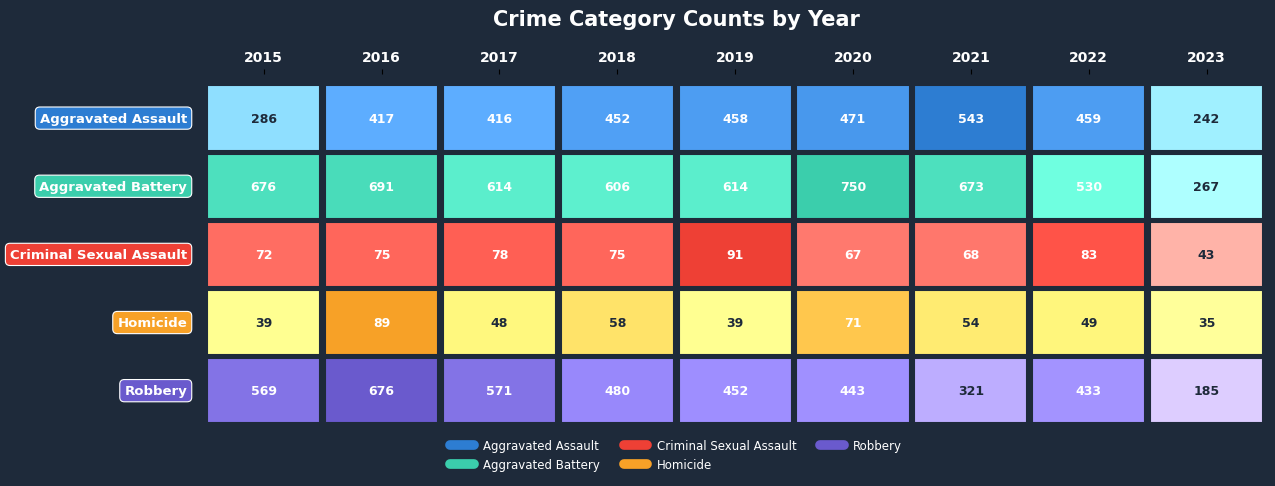

What is the difference between the maximum and second lowest values in the Aggravated Assault series?

257